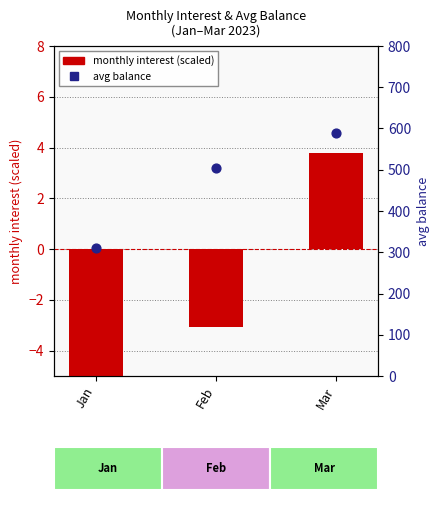

Which series contains the lowest Y value?

monthly interest (scaled)